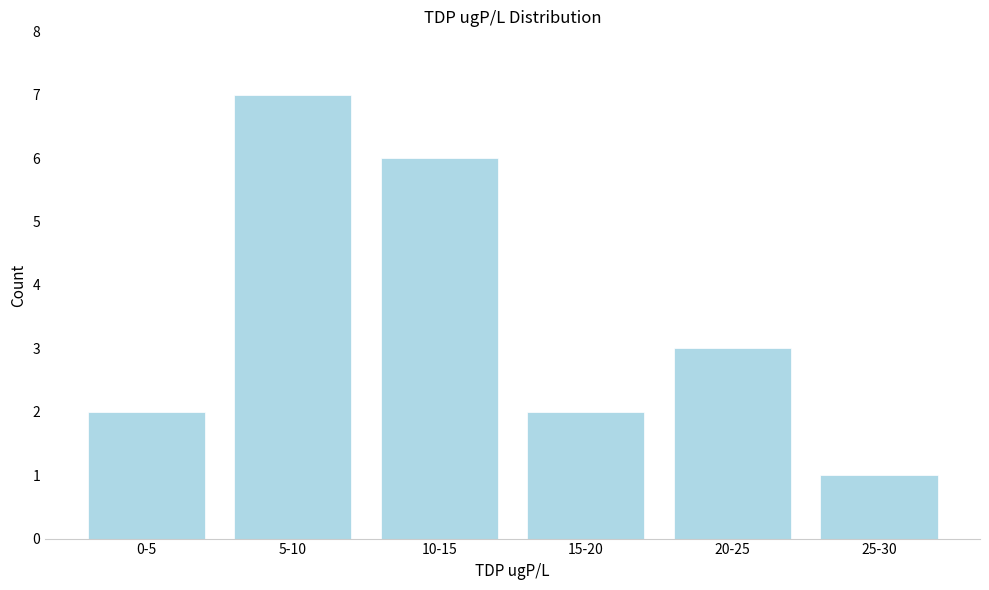

Reading right to left, what are all the values shown in this chart?

1	3	2	6	7	2